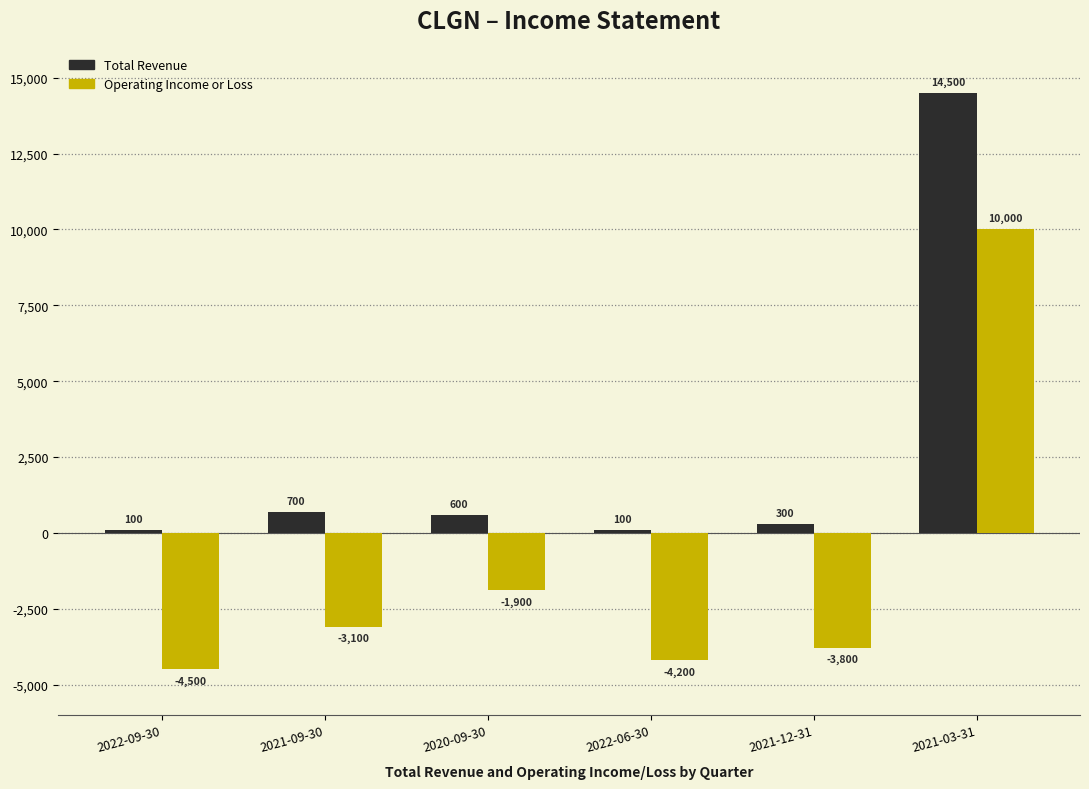

The value of Total Revenue at 2021-12-31 is 300. True or false?

True